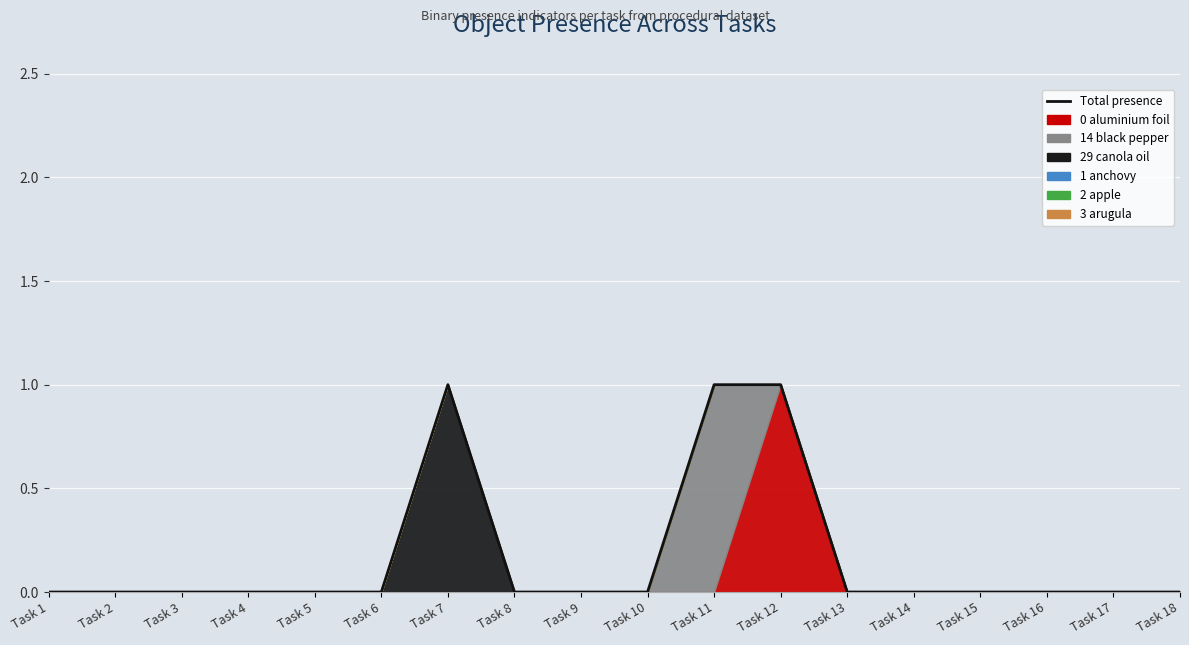

List the labels in order of value, smallest first.

Task 1, Task 2, Task 3, Task 4, Task 5, Task 6, Task 8, Task 9, Task 10, Task 13, Task 14, Task 15, Task 16, Task 17, Task 18, Task 7, Task 11, Task 12